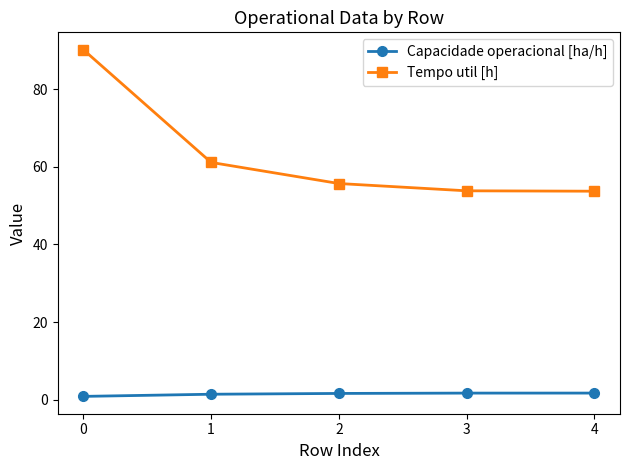

How many lines are shown in the chart?

2